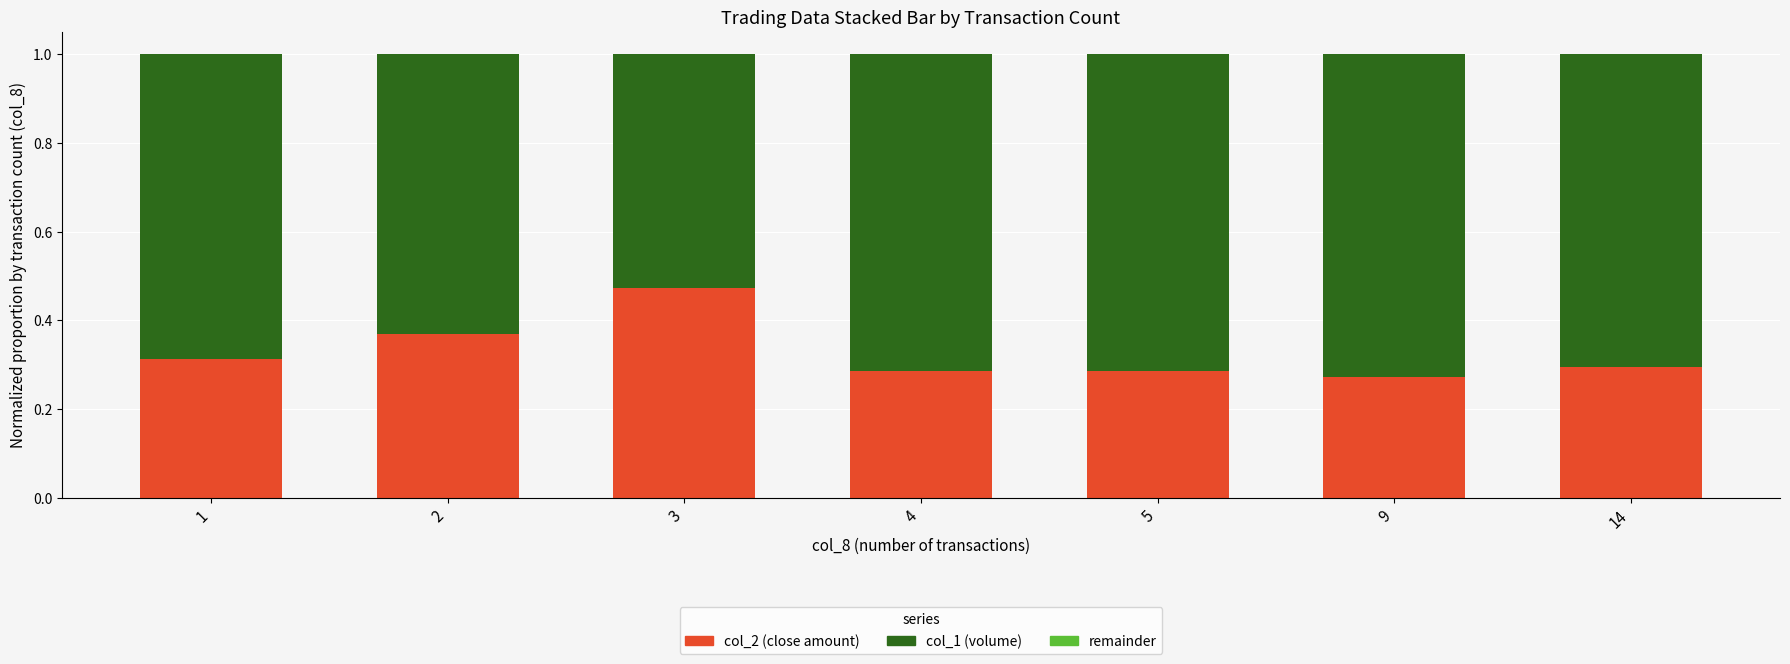

The col_2 (close amount) series shows 0.3 at 14. True or false?

True